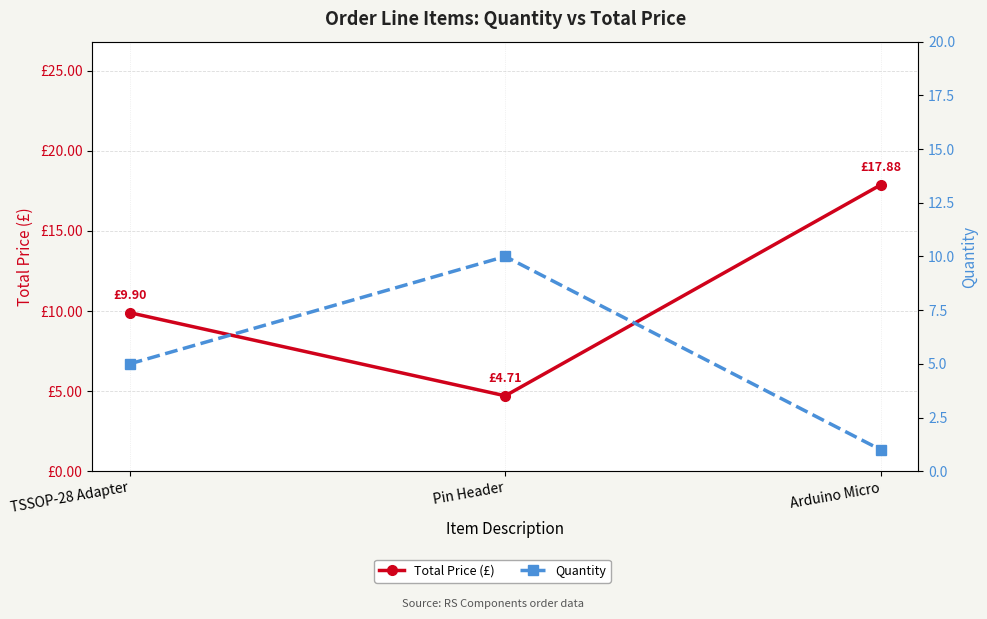

What is the total value across all series at TSSOP-28 Adapter?

14.9